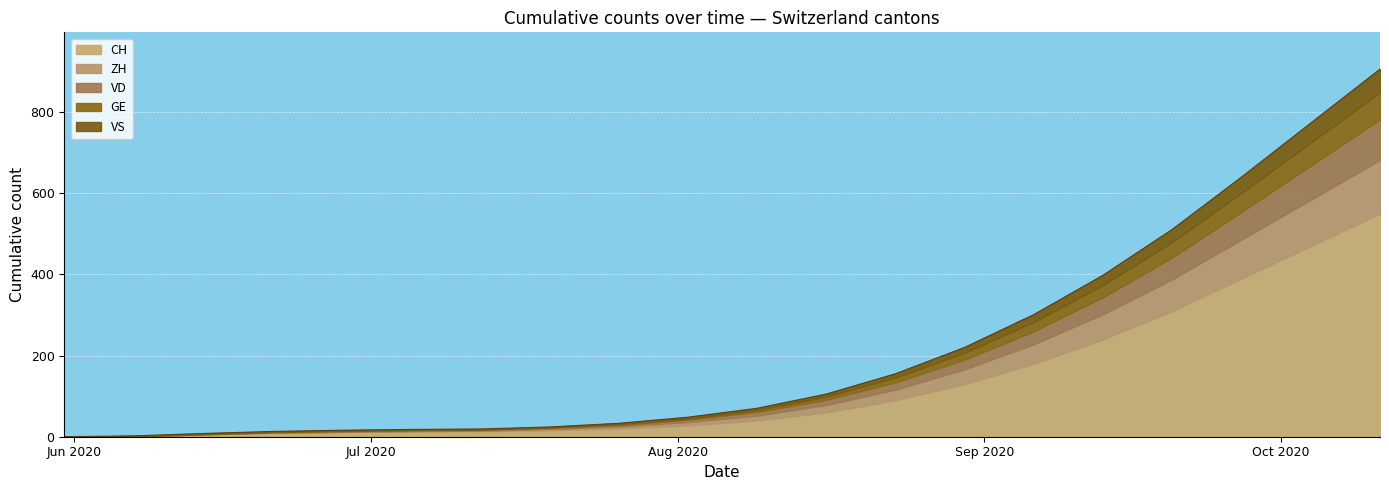

Reading left to right, extract all data points from this chart.

CH: 2020-05-31=0	2020-06-07=1	2020-06-14=6	2020-06-21=10	2020-06-28=12	2020-07-05=13	2020-07-12=14	2020-07-19=16	2020-07-26=20	2020-08-02=28	2020-08-09=40	2020-08-16=60	2020-08-23=90	2020-08-30=130	2020-09-06=180	2020-09-13=240	2020-09-20=310	2020-09-27=390	2020-10-04=470	2020-10-11=550
ZH: 2020-05-31=0	2020-06-07=0	2020-06-14=0	2020-06-21=0	2020-06-28=0	2020-07-05=1	2020-07-12=1	2020-07-19=3	2020-07-26=5	2020-08-02=8	2020-08-09=12	2020-08-16=18	2020-08-23=26	2020-08-30=36	2020-09-06=48	2020-09-13=62	2020-09-20=78	2020-09-27=96	2020-10-04=114	2020-10-11=132
VD: 2020-05-31=0	2020-06-07=0	2020-06-14=0	2020-06-21=1	2020-06-28=2	2020-07-05=2	2020-07-12=2	2020-07-19=3	2020-07-26=4	2020-08-02=6	2020-08-09=9	2020-08-16=13	2020-08-23=18	2020-08-30=24	2020-09-06=32	2020-09-13=42	2020-09-20=54	2020-09-27=68	2020-10-04=84	2020-10-11=100
GE: 2020-05-31=0	2020-06-07=1	2020-06-14=1	2020-06-21=1	2020-06-28=1	2020-07-05=1	2020-07-12=1	2020-07-19=1	2020-07-26=2	2020-08-02=3	2020-08-09=5	2020-08-16=8	2020-08-23=12	2020-08-30=17	2020-09-06=23	2020-09-13=30	2020-09-20=38	2020-09-27=47	2020-10-04=57	2020-10-11=67
VS: 2020-05-31=0	2020-06-07=0	2020-06-14=1	2020-06-21=1	2020-06-28=1	2020-07-05=1	2020-07-12=1	2020-07-19=1	2020-07-26=2	2020-08-02=3	2020-08-09=4	2020-08-16=6	2020-08-23=9	2020-08-30=13	2020-09-06=18	2020-09-13=24	2020-09-20=31	2020-09-27=39	2020-10-04=48	2020-10-11=57